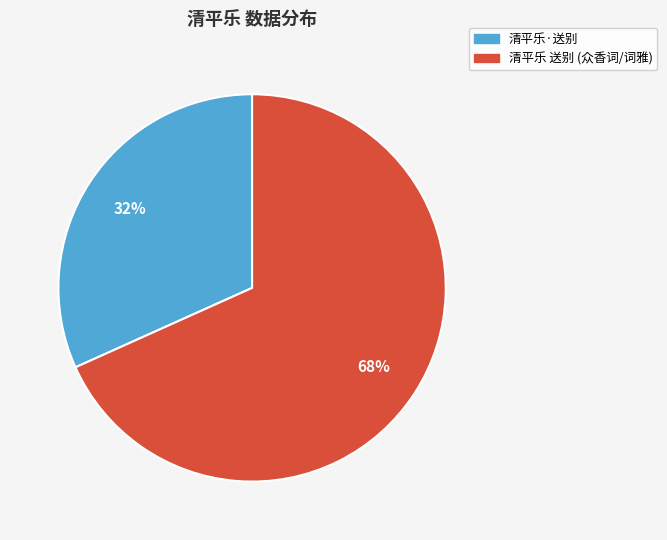

To the nearest percent, what is the average slice percentage?

50%